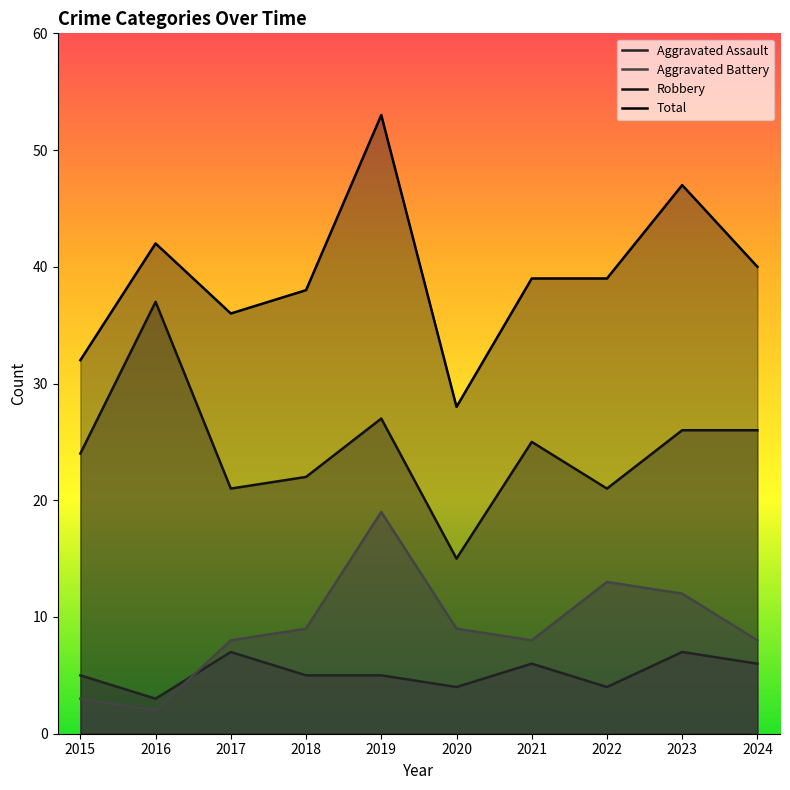

Between 2018 and 2023, which series saw the biggest shift?

Total